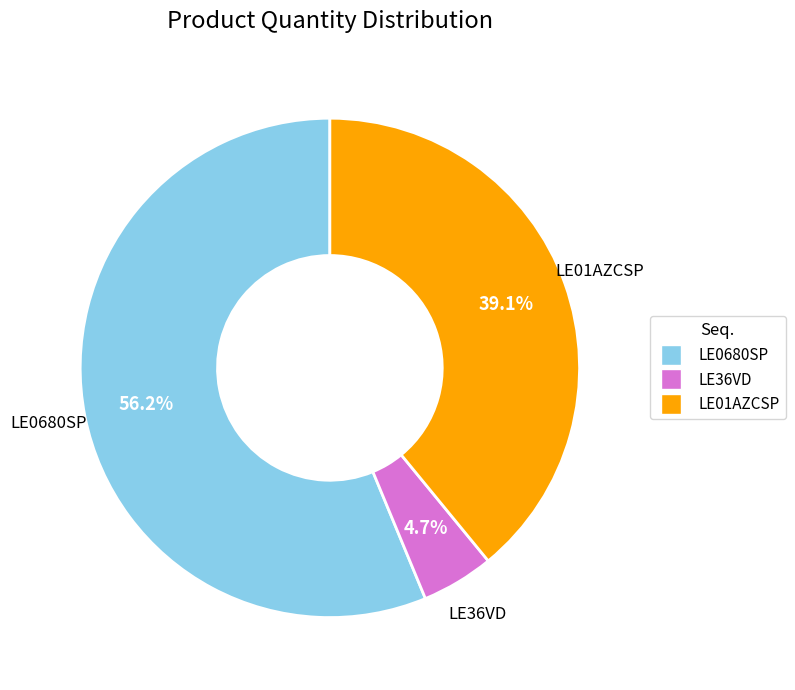

What is the smallest slice in the pie chart?

LE36VD